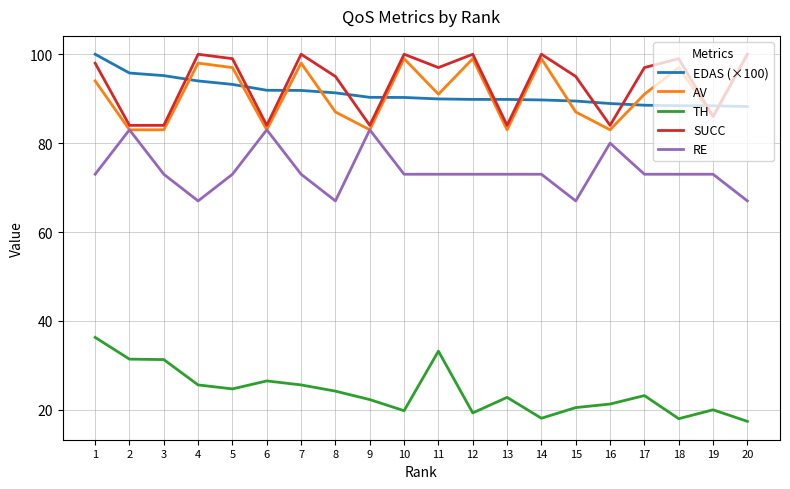

The RE series shows 127.7 at 7. True or false?

False